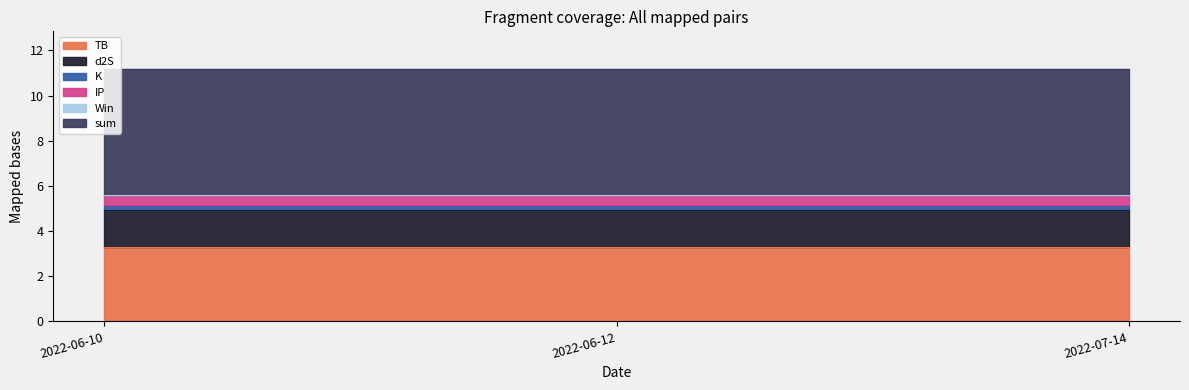

What is the average value of the d2S series?

1.7